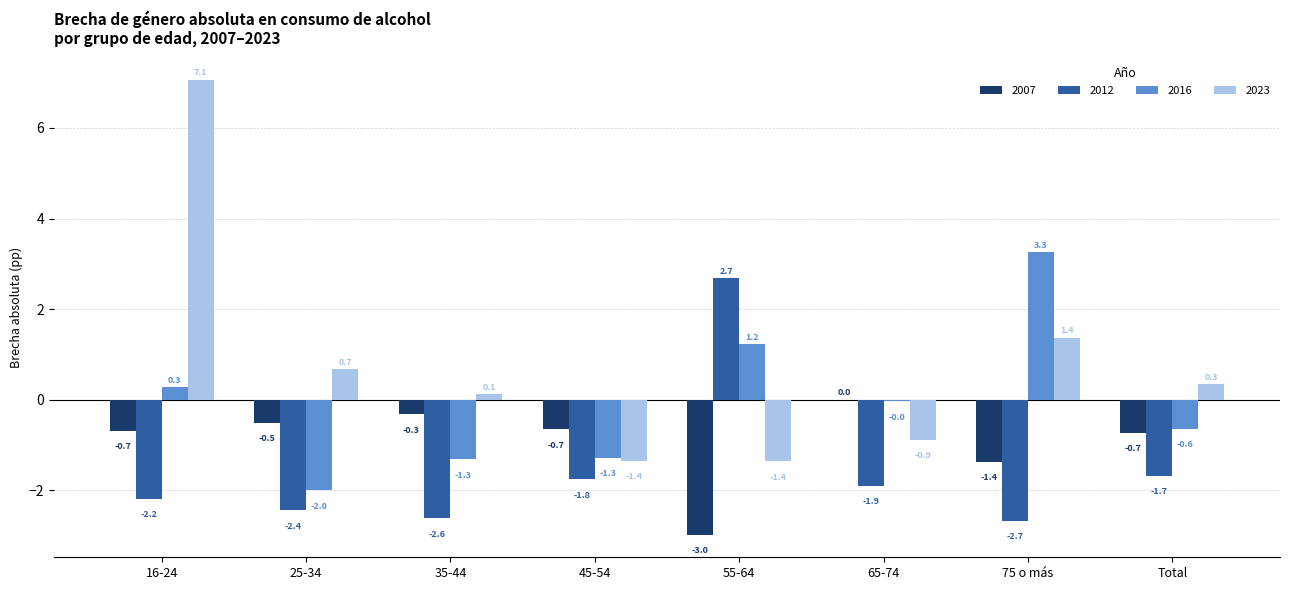

Which series has the largest total across all categories?

2023